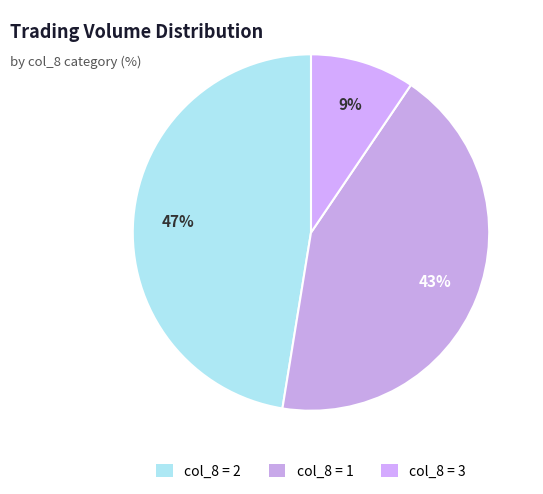

How many segments does this pie chart have?

3